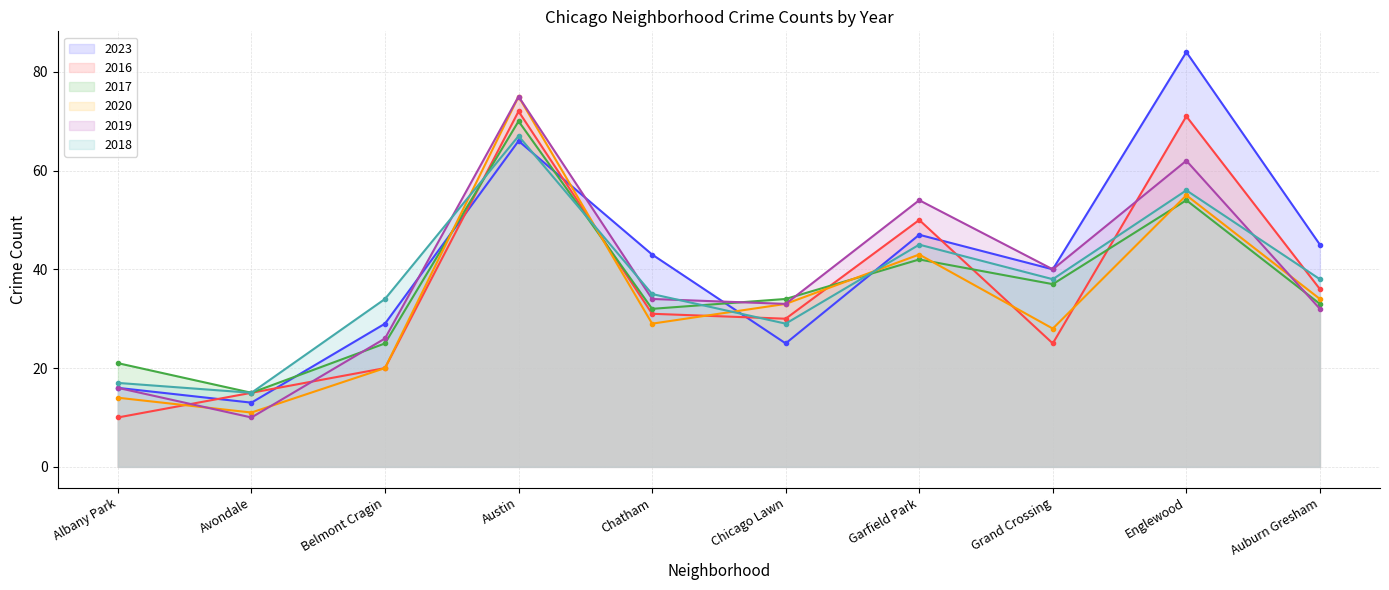

The value of 2018 at Austin is 67. True or false?

True